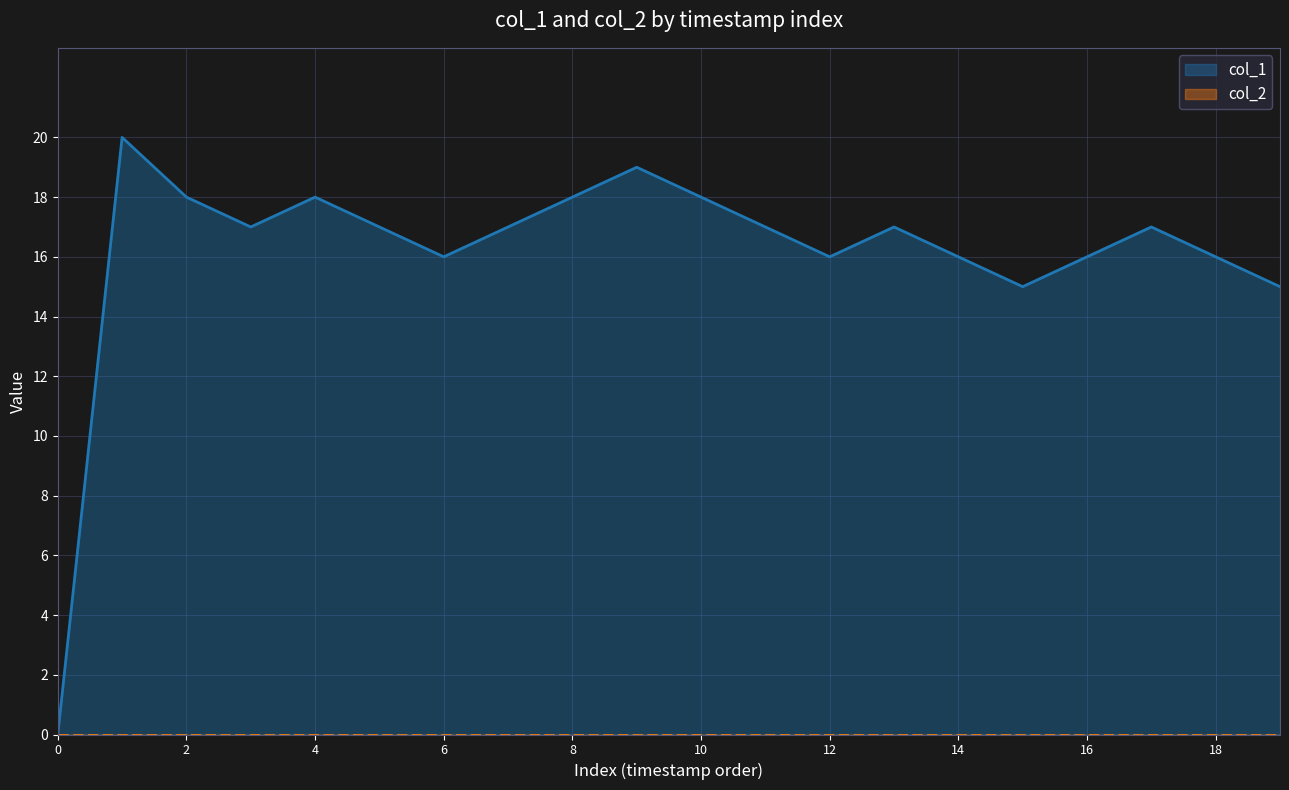

Which series has the largest total across all categories?

col_1